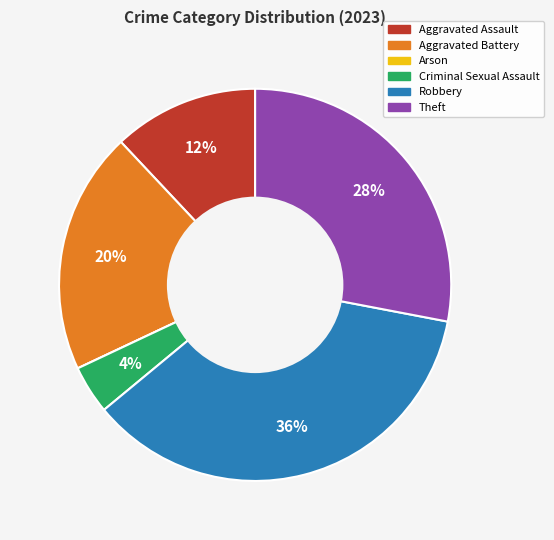

Is the sum of Criminal Sexual Assault and Theft greater than half?

No